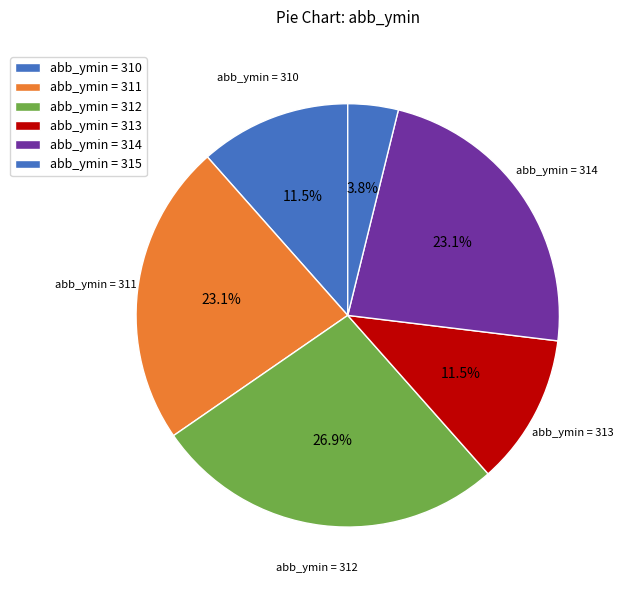

How many slices are in this pie chart?

6